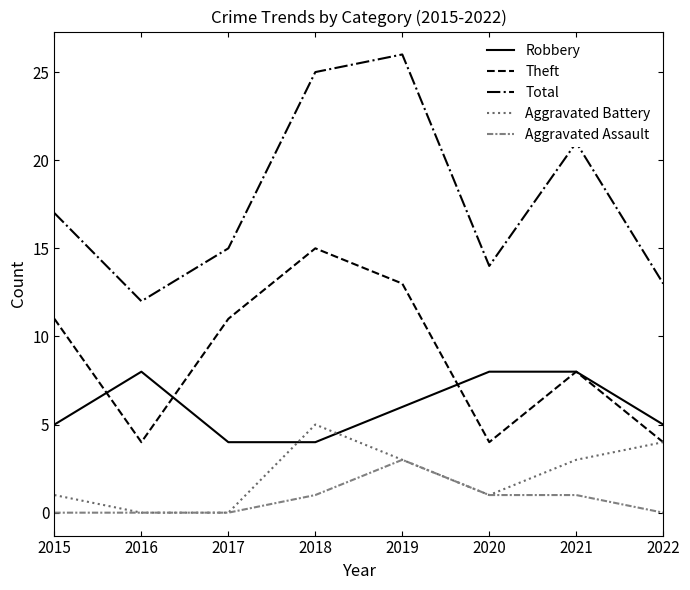

How many lines are shown in the chart?

5